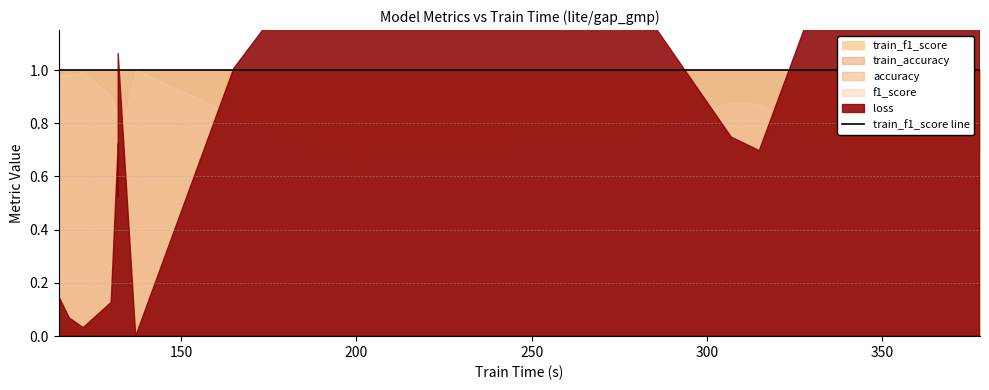

What are all the series names shown in the legend?

loss, accuracy, f1_score, train_accuracy, train_f1_score